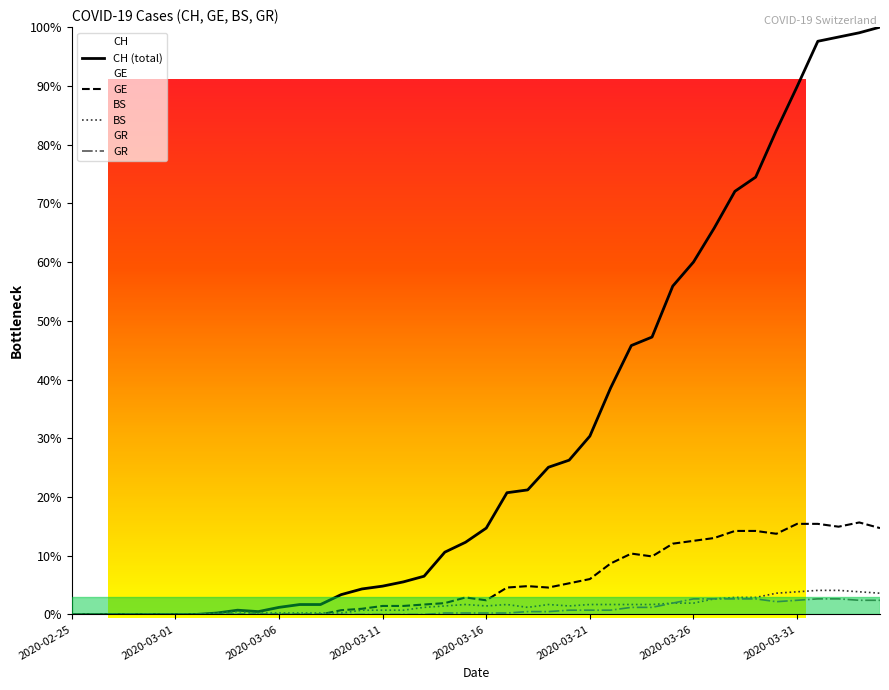

Reading left to right, extract all data points from this chart.

CH: 0.0	0.0	0.0	0.0	0.0	0.0	0.0	0.0	0.0	0.0	0.0	0.0	0.0	0.0	0.0	0.0	0.1	0.1	0.1	0.1	0.1	0.2	0.2	0.3	0.3	0.3	0.4	0.5	0.5	0.6	0.6	0.7	0.7	0.7	0.8	0.9	1.0	1.0	1.0	1.0
GE: 0.0	0.0	0.0	0.0	0.0	0.0	0.0	0.0	0.0	0.0	0.0	0.0	0.0	0.0	0.0	0.0	0.0	0.0	0.0	0.0	0.0	0.0	0.0	0.0	0.1	0.1	0.1	0.1	0.1	0.1	0.1	0.1	0.1	0.1	0.1	0.2	0.2	0.1	0.2	0.1
BS: 0.0	0.0	0.0	0.0	0.0	0.0	0.0	0.0	0.0	0.0	0.0	0.0	0.0	0.0	0.0	0.0	0.0	0.0	0.0	0.0	0.0	0.0	0.0	0.0	0.0	0.0	0.0	0.0	0.0	0.0	0.0	0.0	0.0	0.0	0.0	0.0	0.0	0.0	0.0	0.0
GR: 0.0	0.0	0.0	0.0	0.0	0.0	0.0	0.0	0.0	0.0	0.0	0.0	0.0	0.0	0.0	0.0	0.0	0.0	0.0	0.0	0.0	0.0	0.0	0.0	0.0	0.0	0.0	0.0	0.0	0.0	0.0	0.0	0.0	0.0	0.0	0.0	0.0	0.0	0.0	0.0